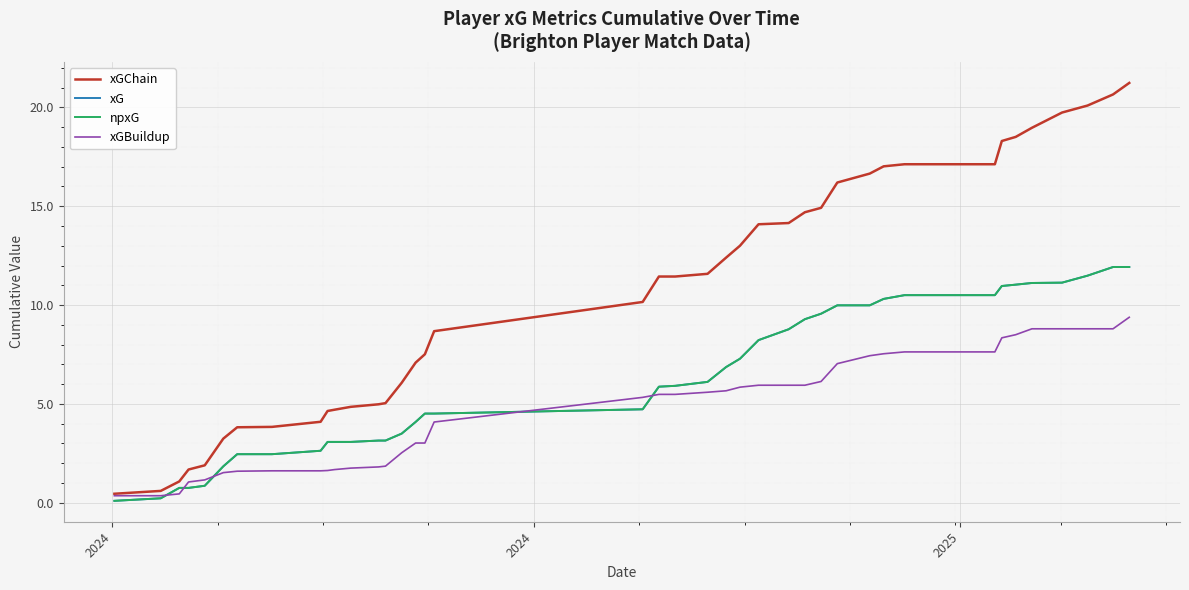

How many times do npxG and xGBuildup cross each other?

5